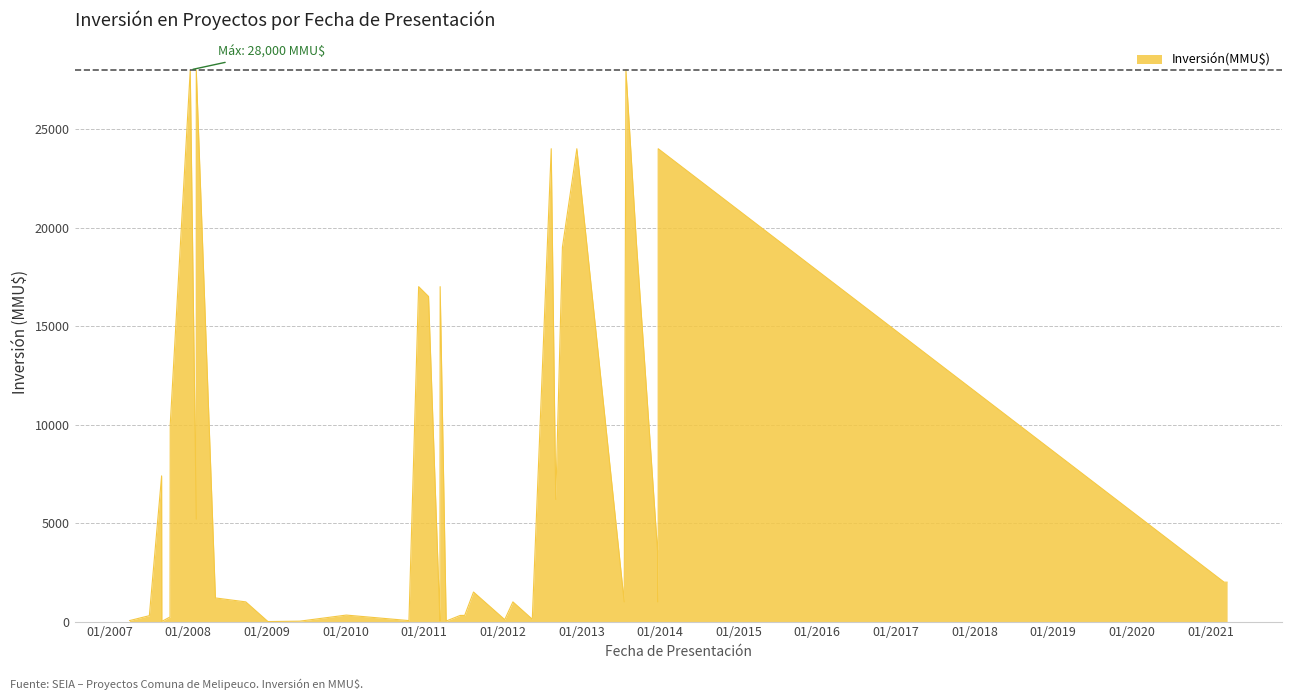

What is the sum of the values at 06/05/2008 and 03/09/2012?

7400